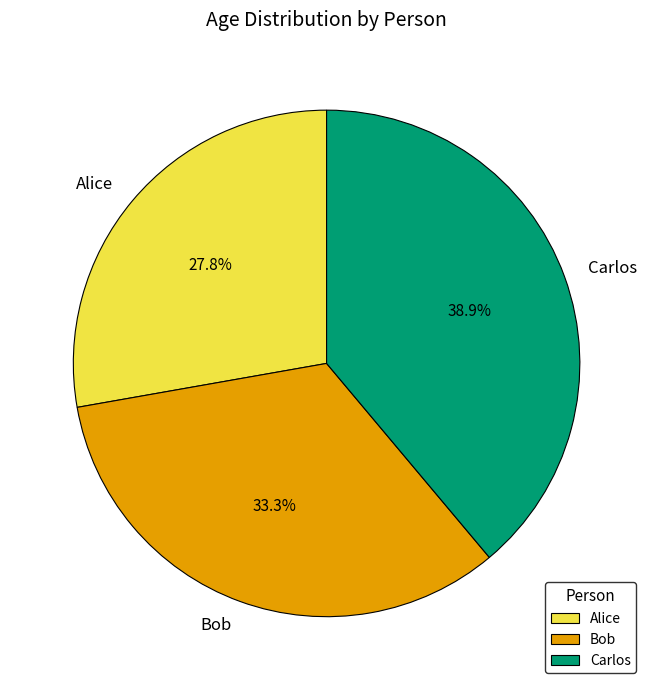

Count the number of slices in the pie.

3